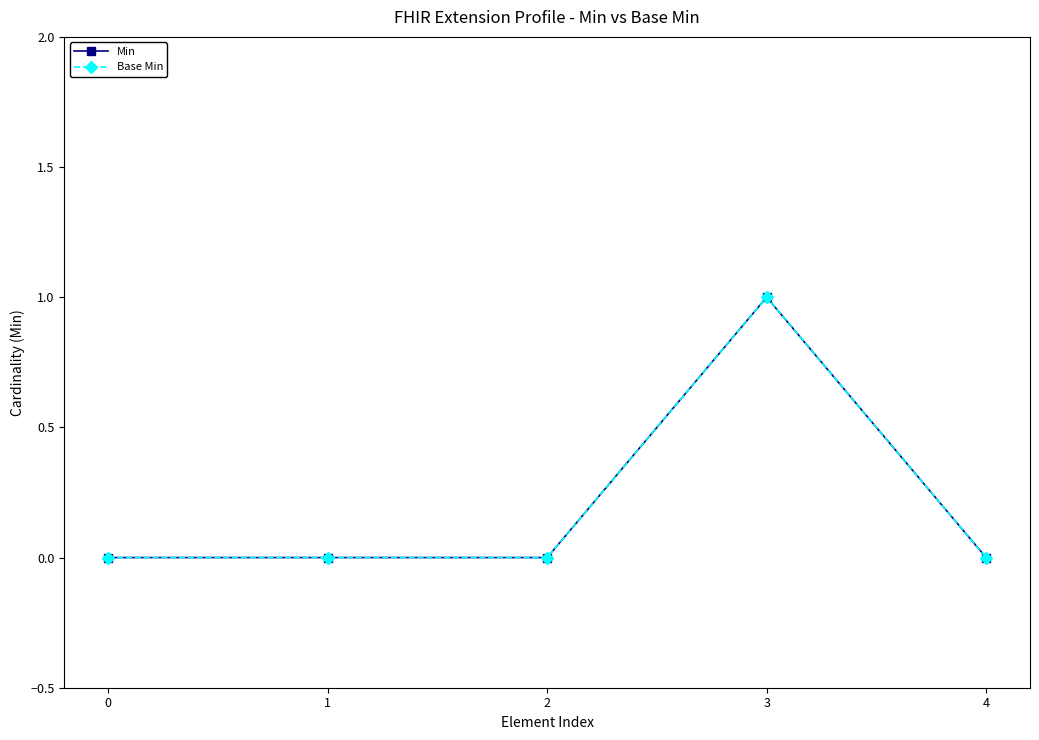

Which series has the largest total across all categories?

Min